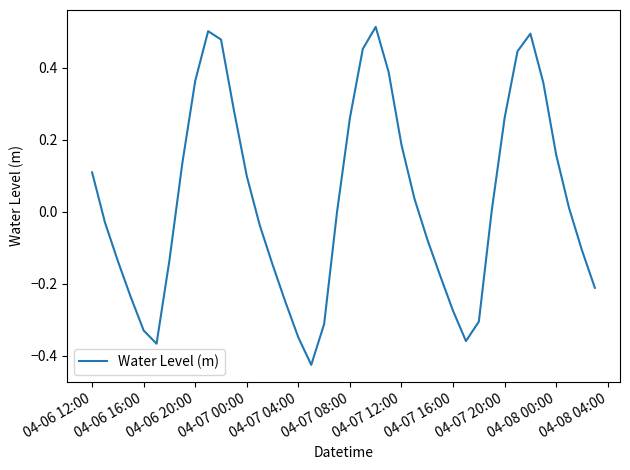

What is the difference between the maximum and minimum values?

0.9